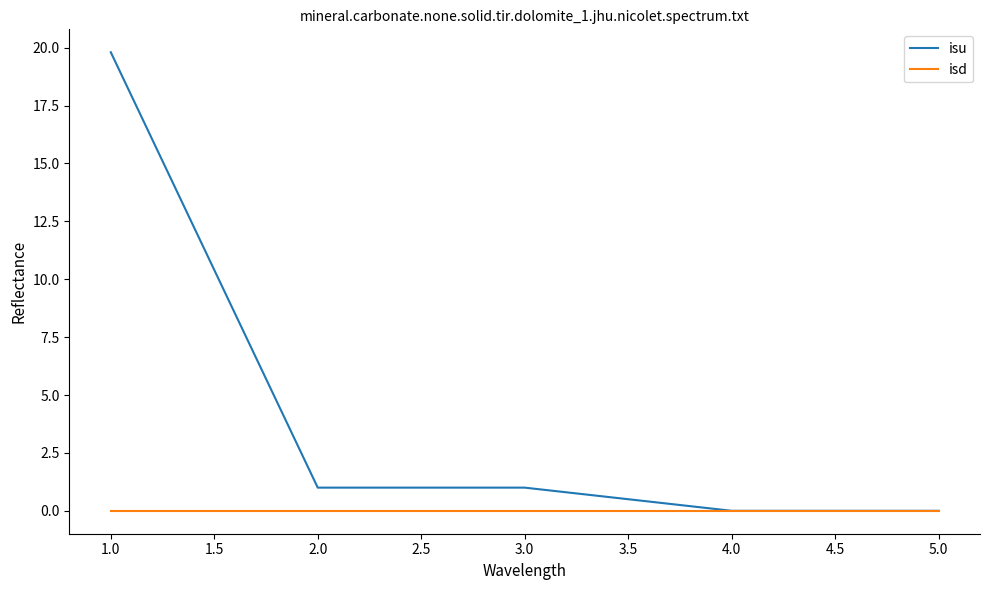

Which label corresponds to the largest value in the chart?

1.0